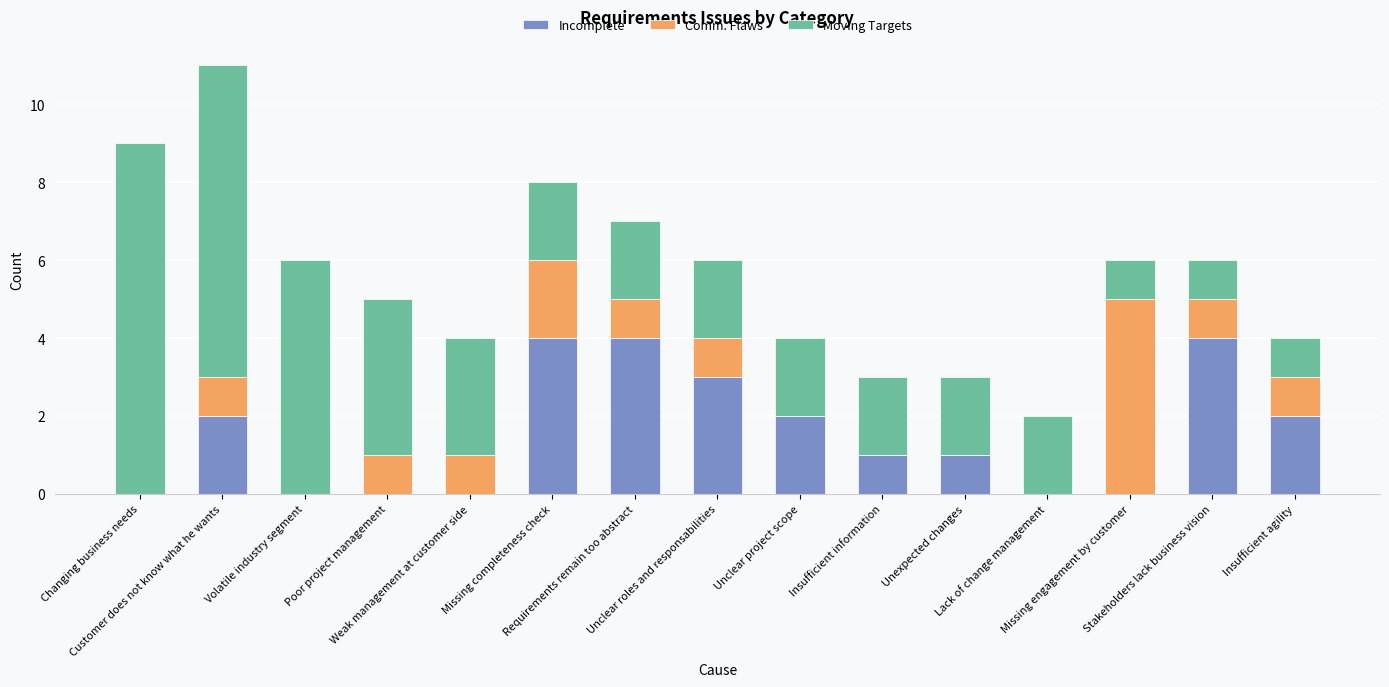

What is the highest value of the Incomplete series?

4